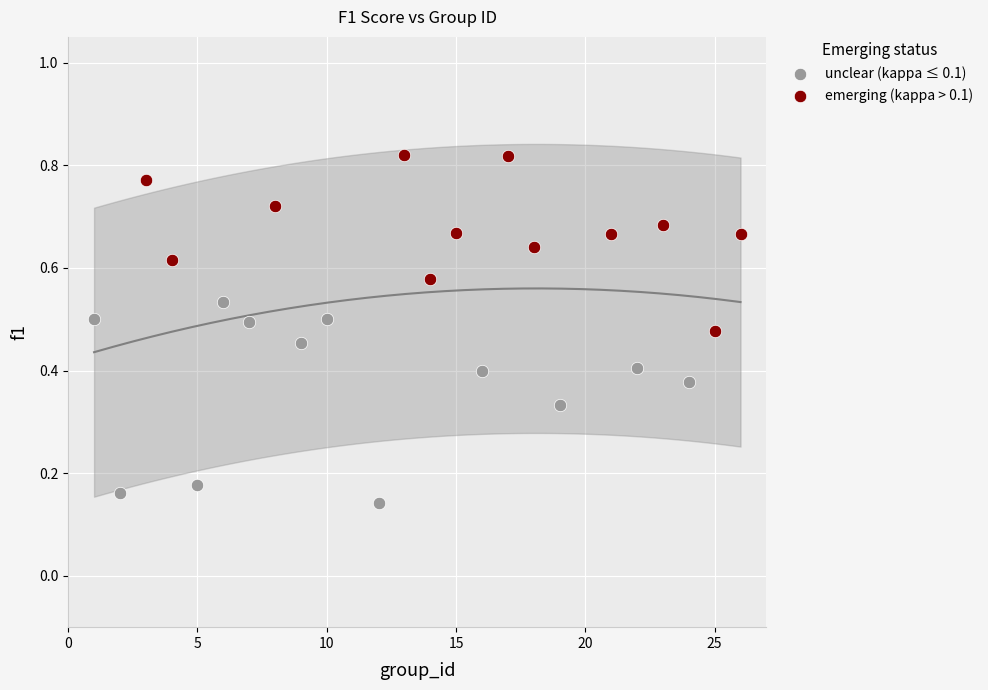

Which series reaches the minimum Y coordinate?

unclear (kappa ≤ 0.1)